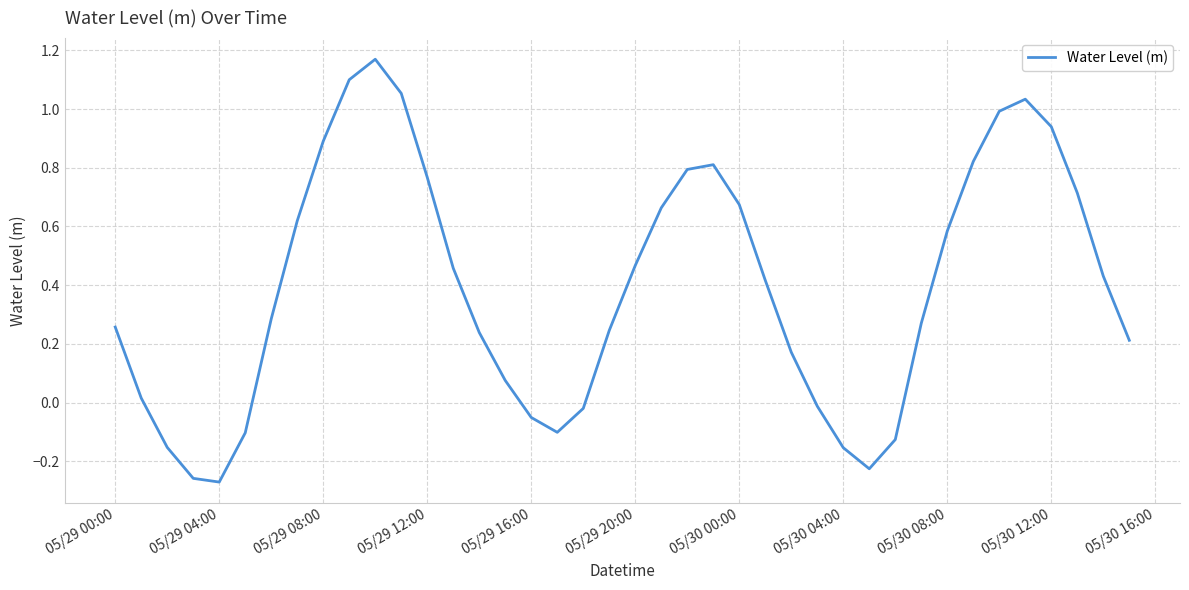

What is the difference between the maximum and minimum values?

1.4